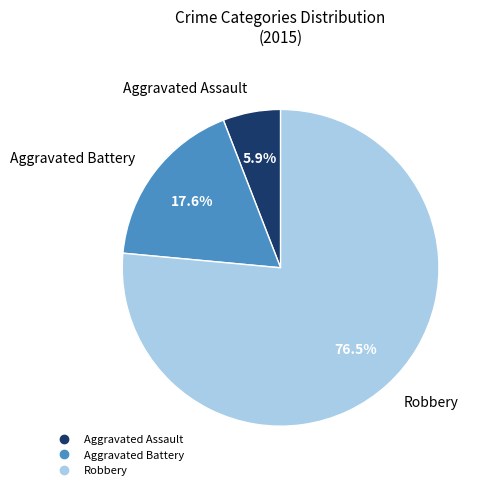

Does Robbery account for over 50% of the chart?

Yes